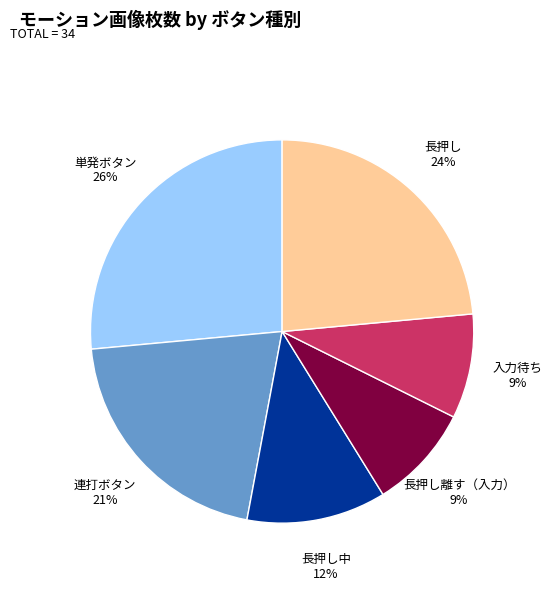

How many slices are in this pie chart?

6